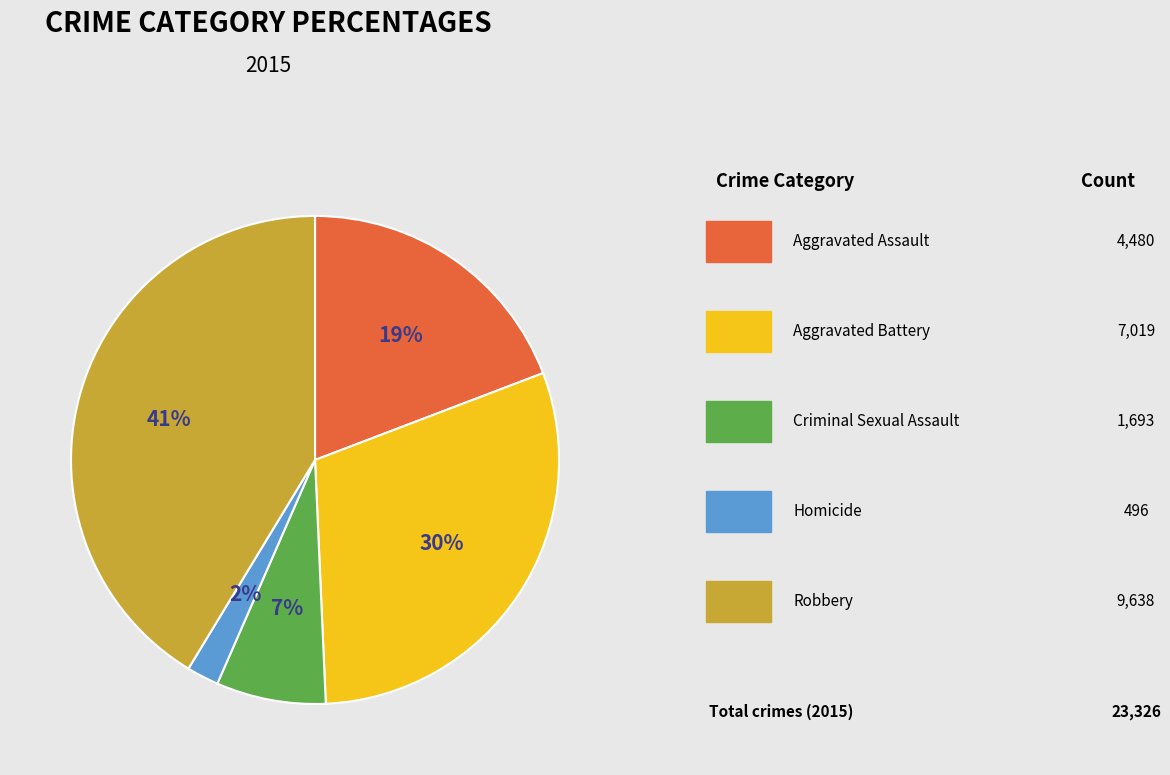

Does Aggravated Battery represent more than half of the total?

No